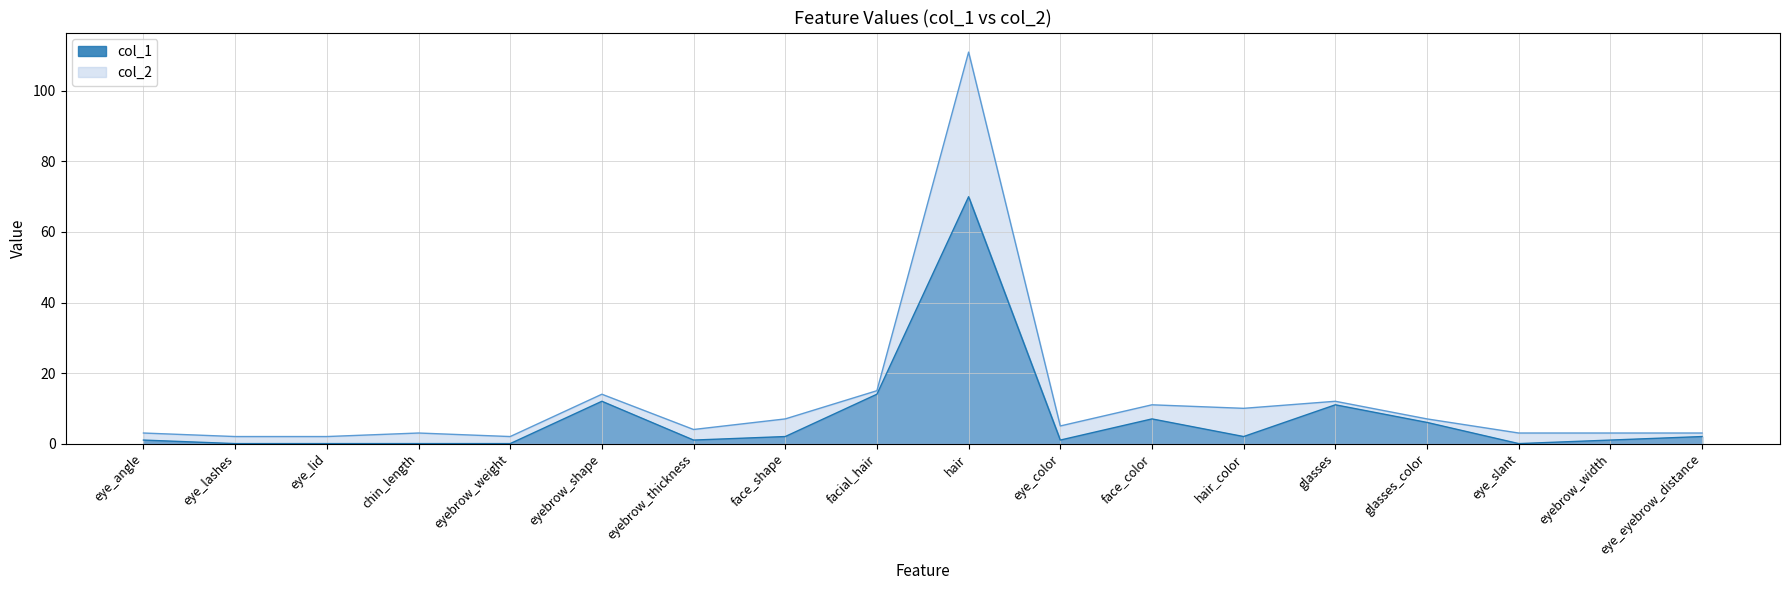

List the series in order of their overall mean, lowest first.

col_1, col_2